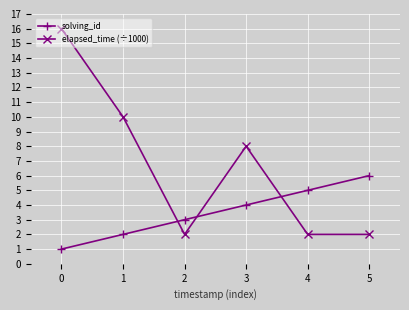

List the series in order of their overall mean, lowest first.

solving_id, elapsed_time (÷1000)